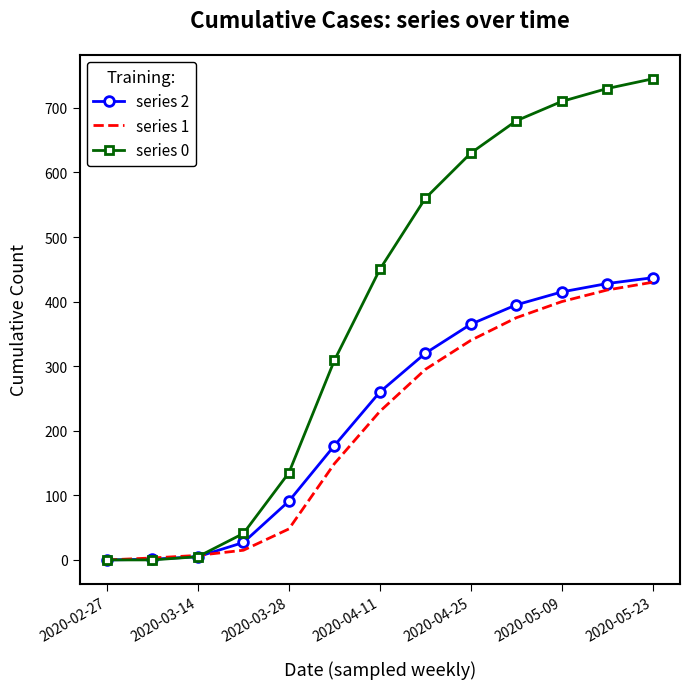

What is the greatest value displayed?

745